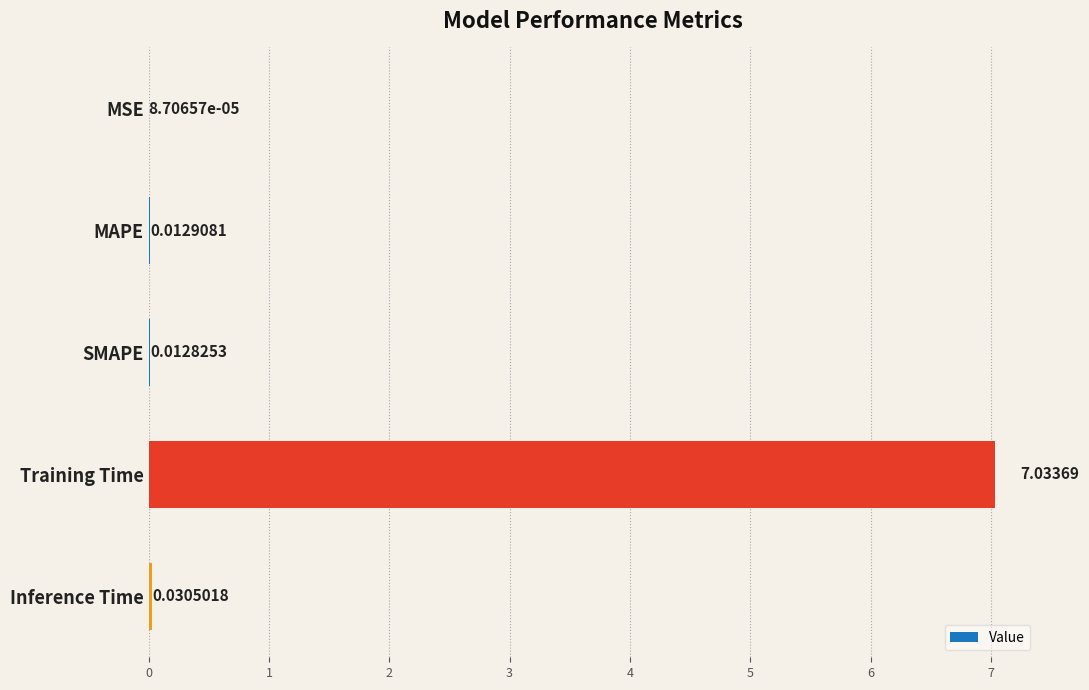

Which category has the highest value across all series?

Training Time